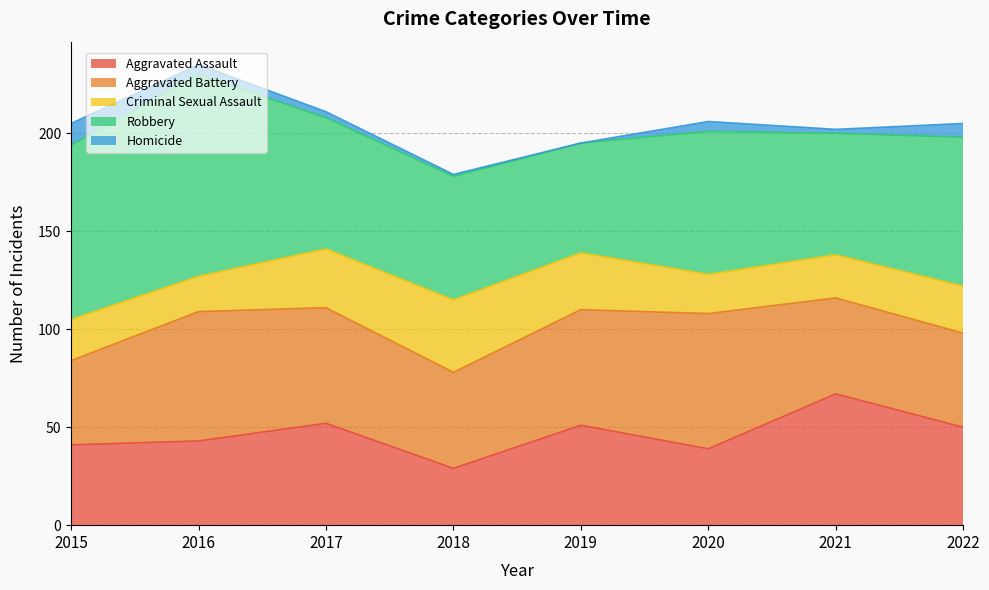

What is the sum of all Criminal Sexual Assault values?

201